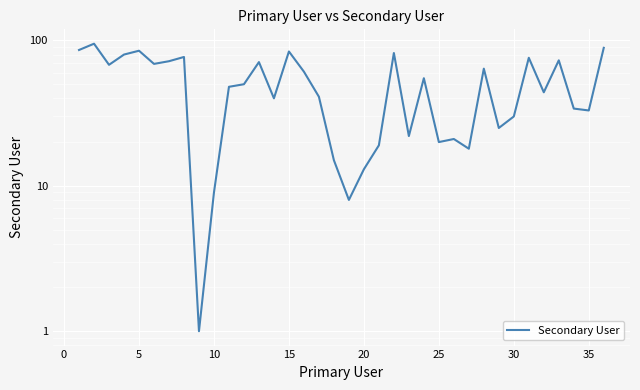

True or false: the data shows 48 at 35.

False